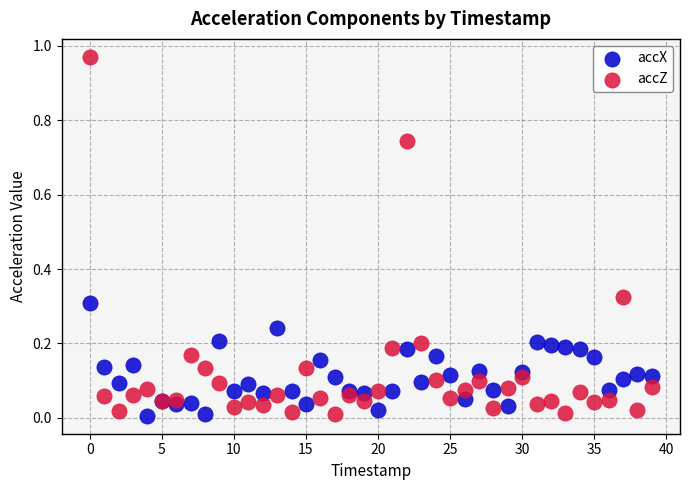

Which series has the largest Y range (max minus min)?

accZ